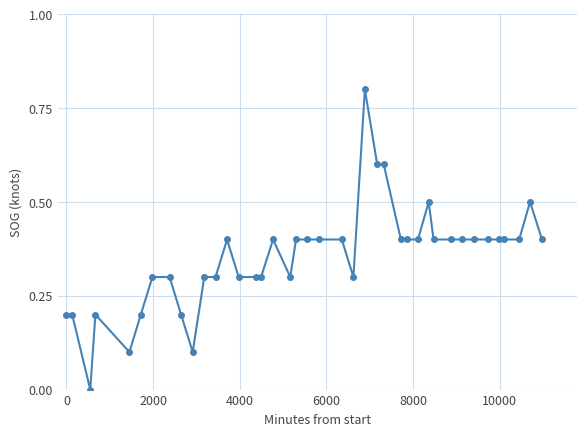

True or false: there are more than 1 points higher than both neighbors.

True